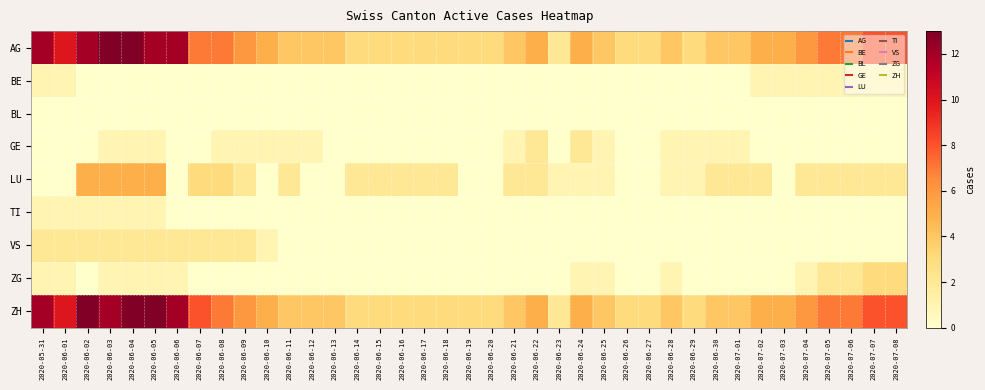

At which category is the sum across all series the highest?

2020-06-04